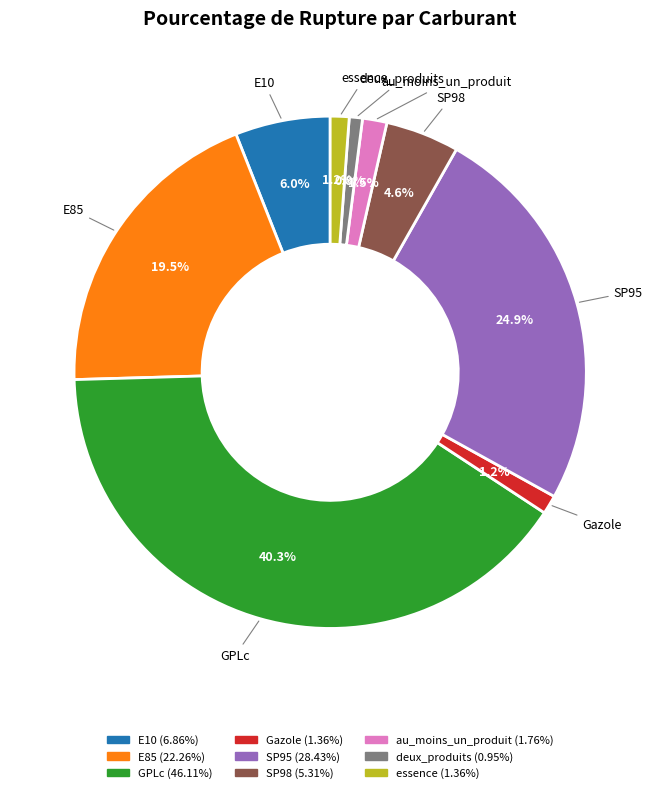

Between deux_produits and au_moins_un_produit, which is larger?

au_moins_un_produit